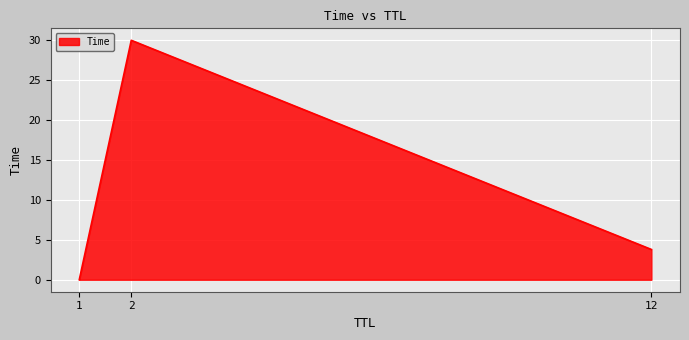

List the labels in order of value, largest first.

2, 12, 1